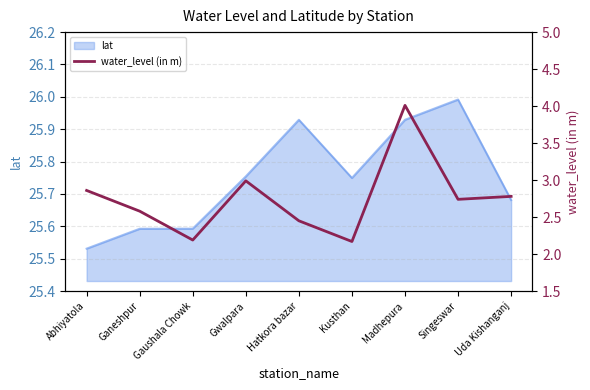

At which category does the chart reach its peak across all series?

Madhepura